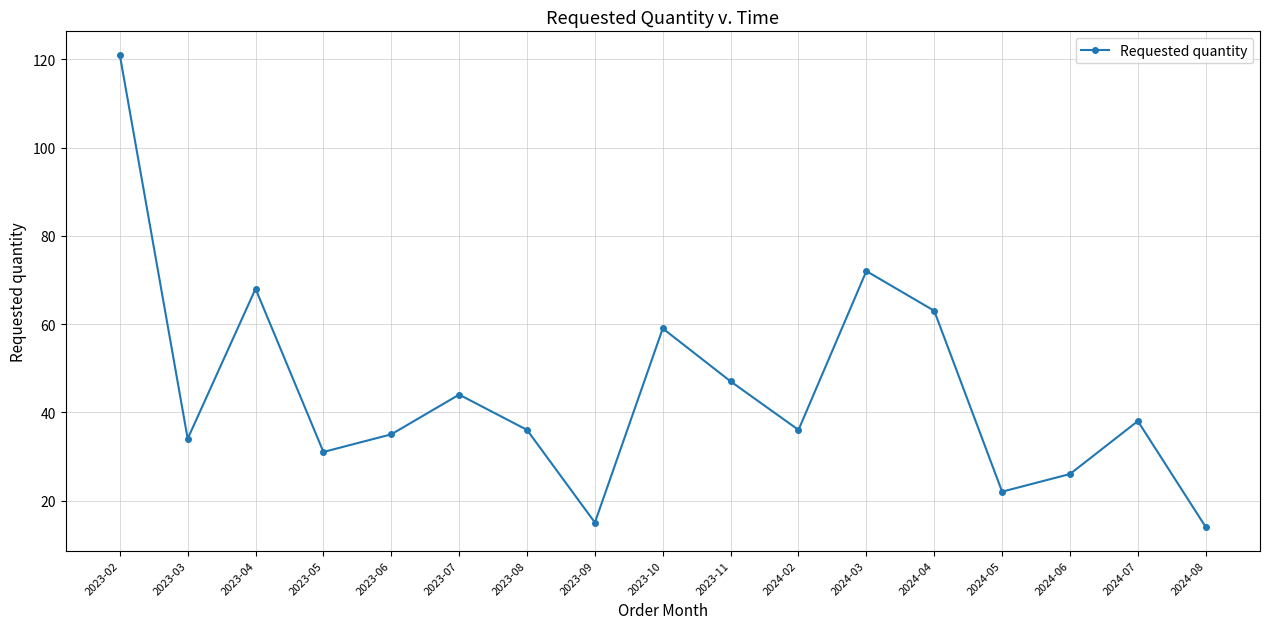

Approximately how many times larger is the value at 2023-04 compared to 2023-06?

1.9